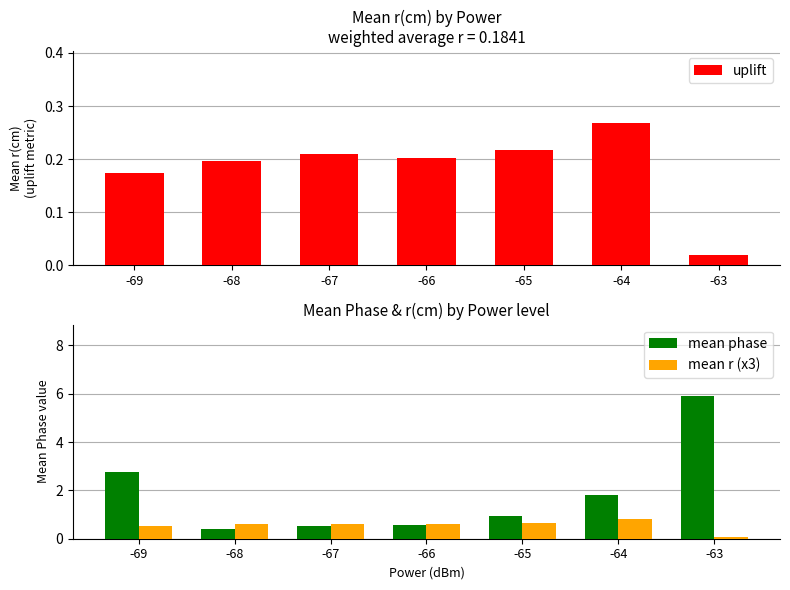

Is the value of mean r (x3) at -64 greater than the value of mean phase at -65?

No